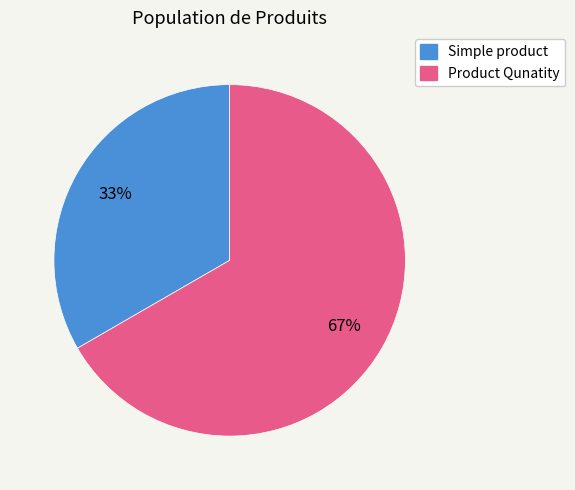

Which slice is the smallest?

Simple product